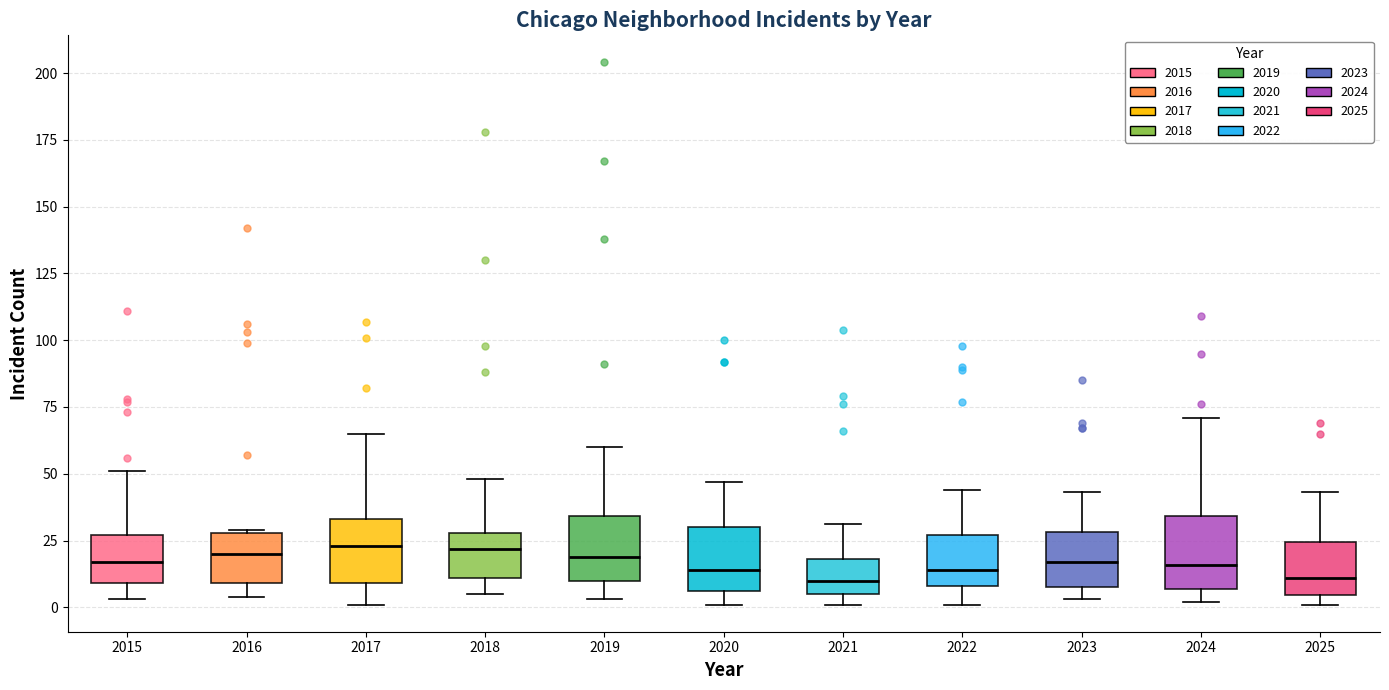

Reading left to right, read every box against the y-axis: the position of its median line, the range the box covers, and the ends of its whiskers. The values are not printed on the chart, so give them approximately, as read against the axis.

2015: median 15, box 10 to 25, whiskers 5 to 50
2016: median 20, box 10 to 30, whiskers 5 to 30
2017: median 25, box 10 to 35, whiskers 0 to 65
2018: median 20, box 10 to 30, whiskers 5 to 50
2019: median 20, box 10 to 35, whiskers 5 to 60
2020: median 15, box 5 to 30, whiskers 0 to 45
2021: median 10, box 5 to 20, whiskers 0 to 30
2022: median 15, box 10 to 25, whiskers 0 to 45
2023: median 15, box 10 to 30, whiskers 5 to 45
2024: median 15, box 5 to 35, whiskers 0 to 70
2025: median 10, box 5 to 25, whiskers 0 to 45